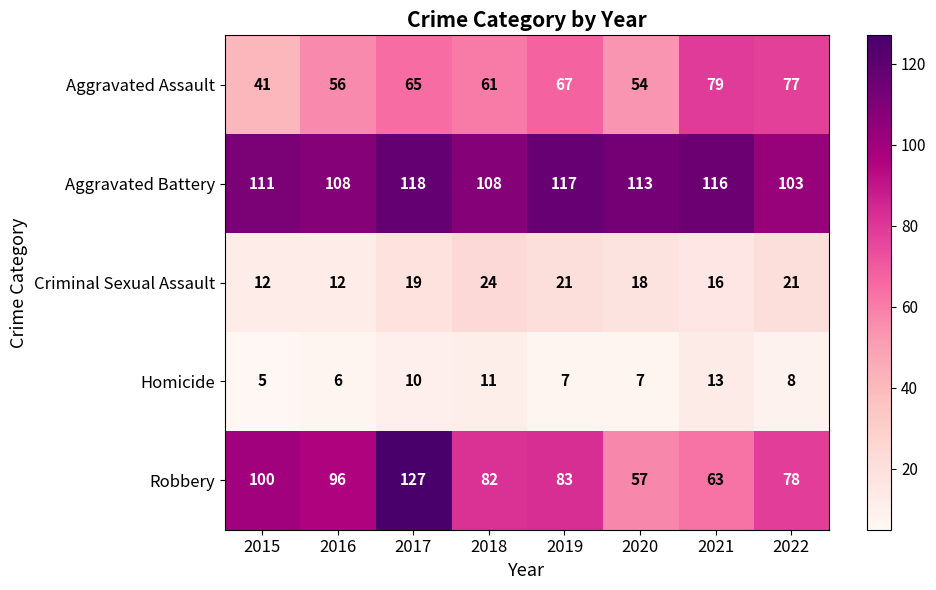

At which category is the sum across all series the highest?

2017